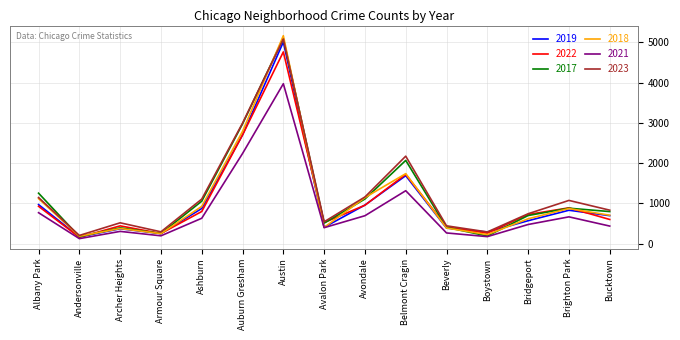

At which label is 2019 closest to 2587?

Auburn Gresham